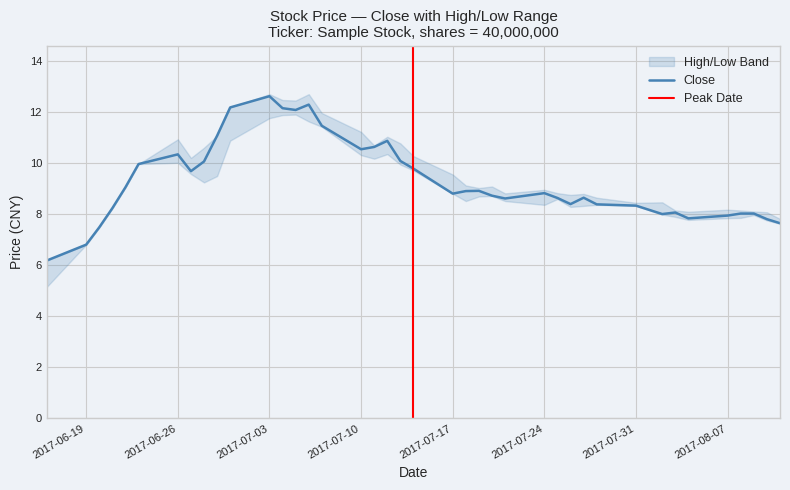

True or false: high has more than 2 points higher than both neighbors.

True